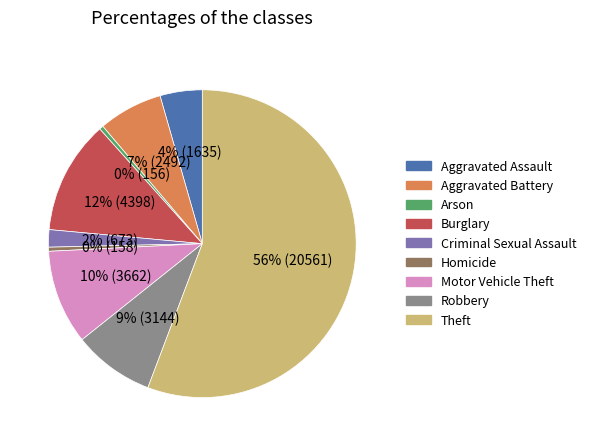

Does any single category account for the majority?

Yes